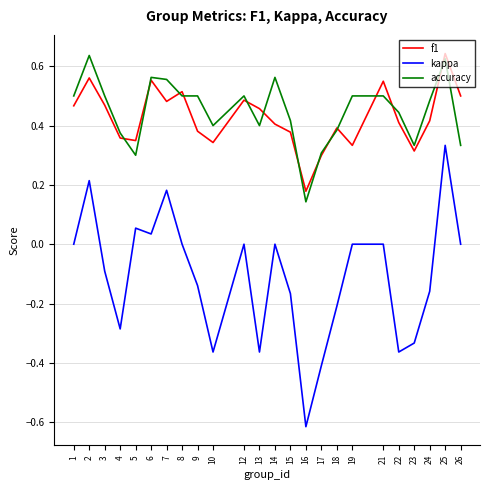

Which category has the lowest value in the kappa series?

16